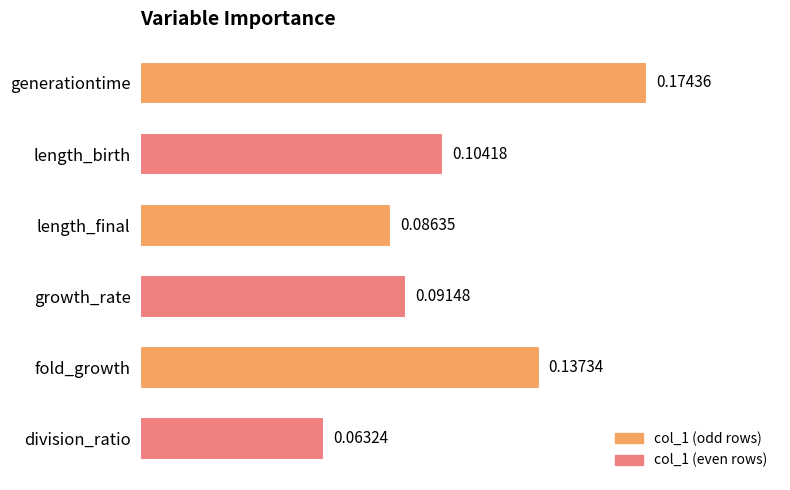

Rank the categories by value from lowest to highest.

division_ratio, length_final, growth_rate, length_birth, fold_growth, generationtime